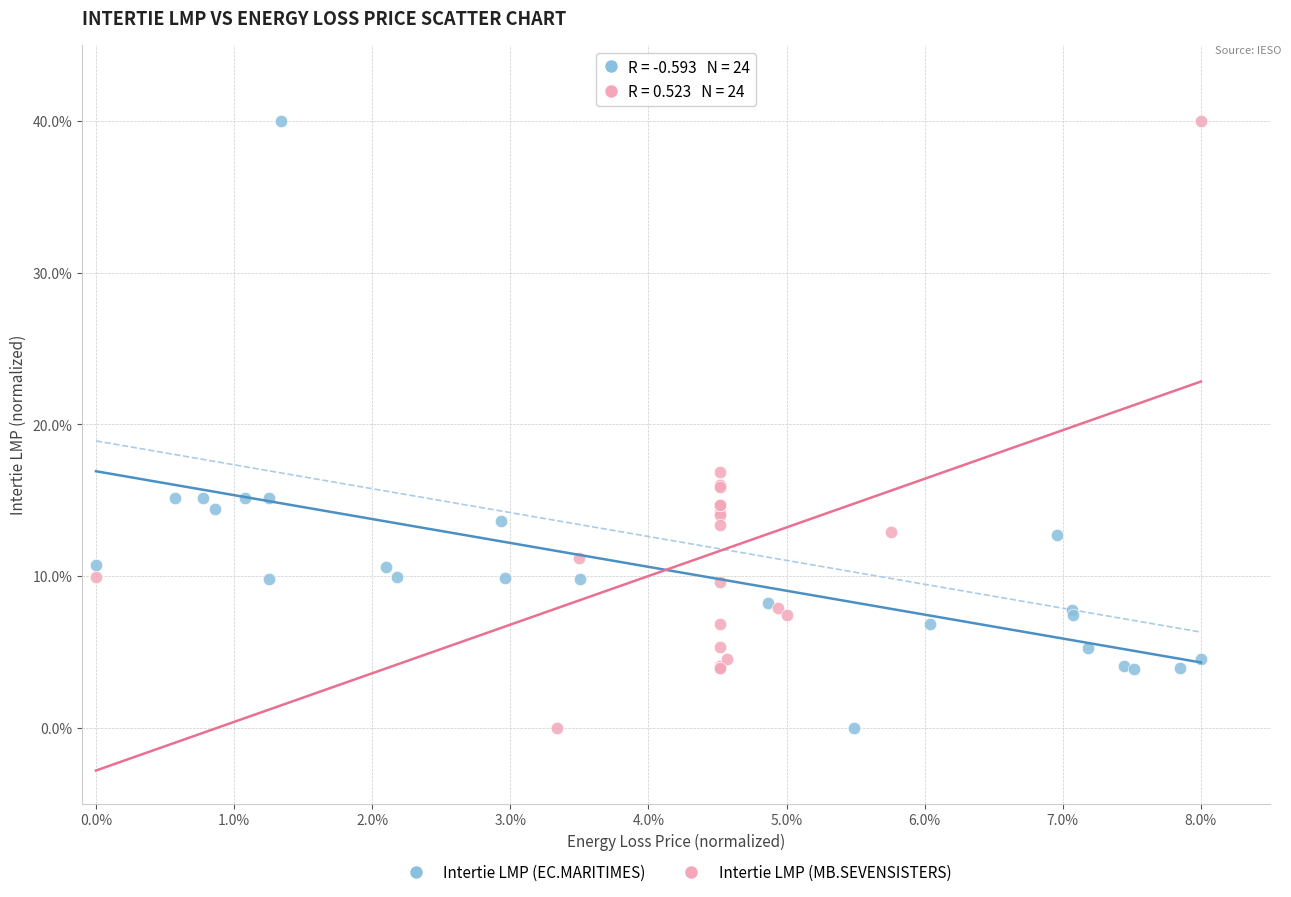

What are all the series names shown in the legend?

Intertie LMP (EC.MARITIMES), Intertie LMP (MB.SEVENSISTERS)